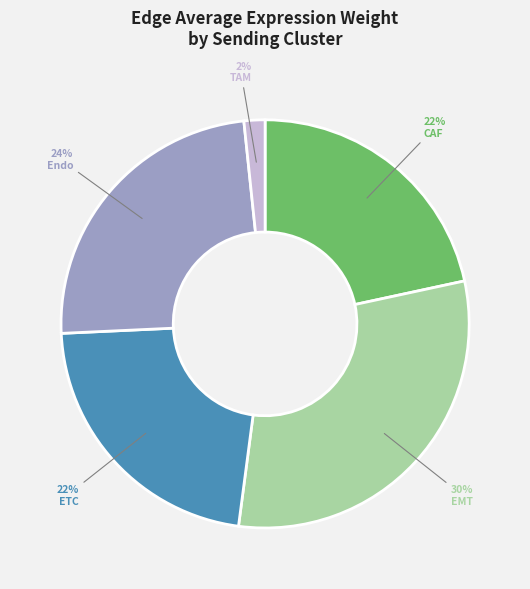

To the nearest percent, what percentage of the pie is CAF?

22%